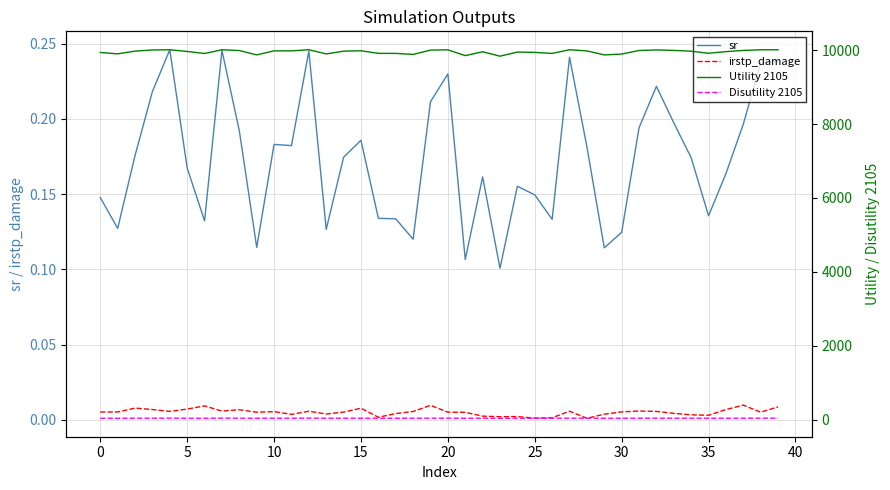

The Disutility 2105 series shows 15.8 at 10. True or false?

False